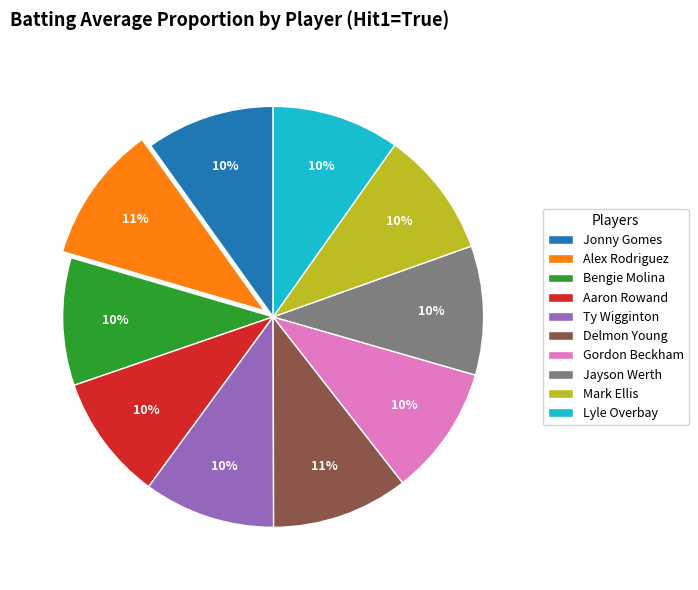

True or false: Delmon Young accounts for 1% of the total.

False